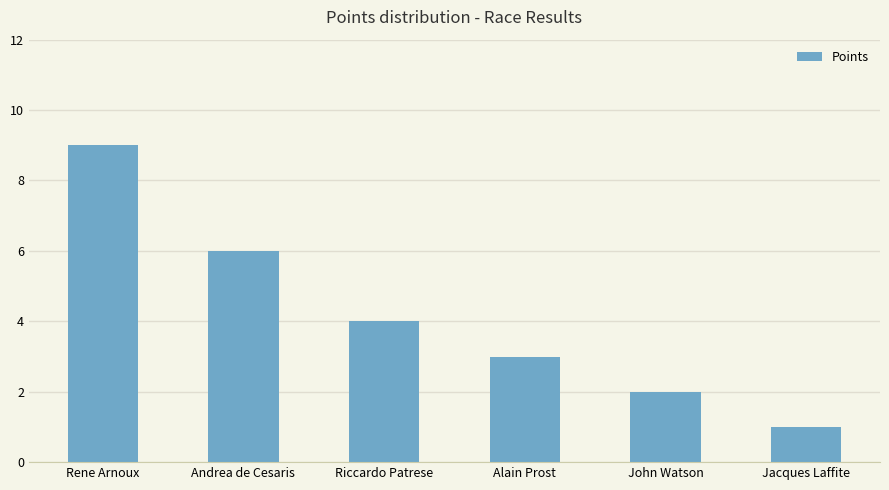

Is it true that the value at Andrea de Cesaris is 2?

False